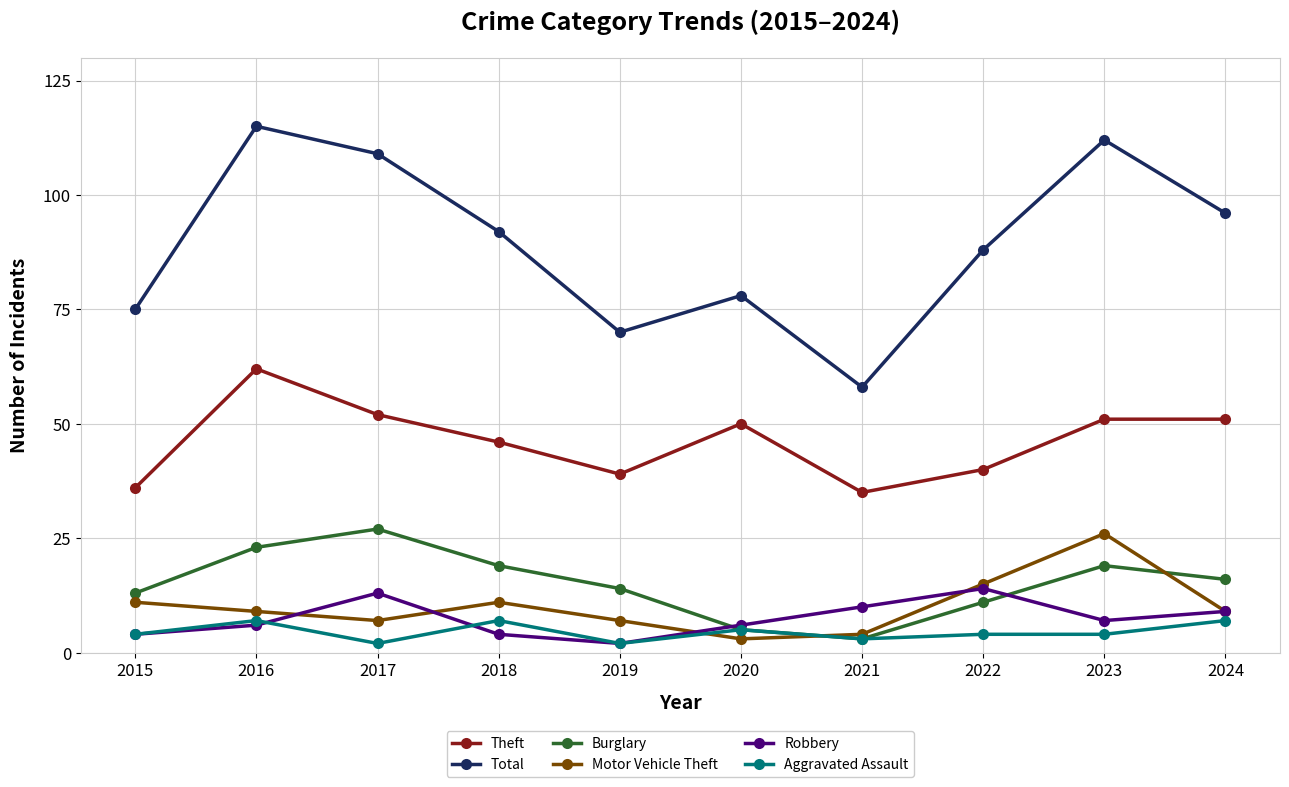

Is it true that Total equals 26 at 2017?

False